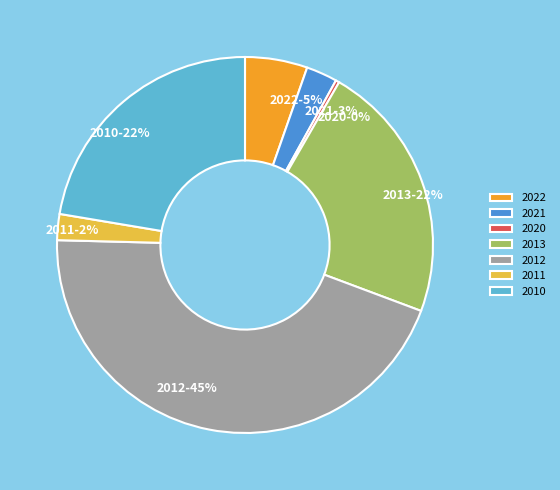

To the nearest percent, what portion does 2010 represent?

22%